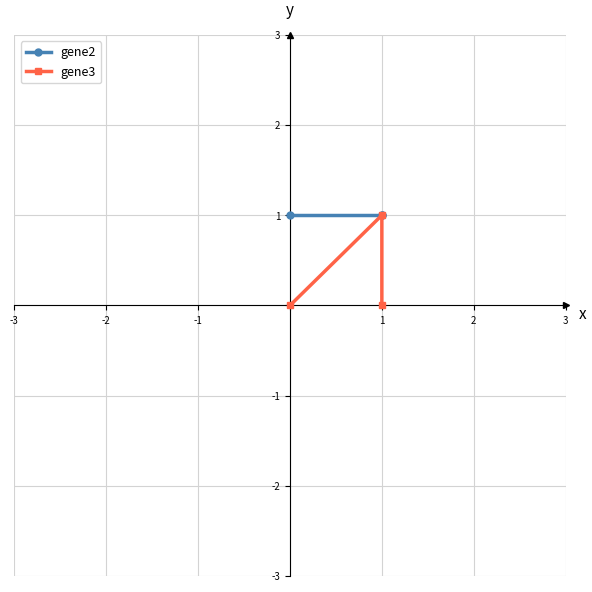

How many positive values does the gene3 series have?

1